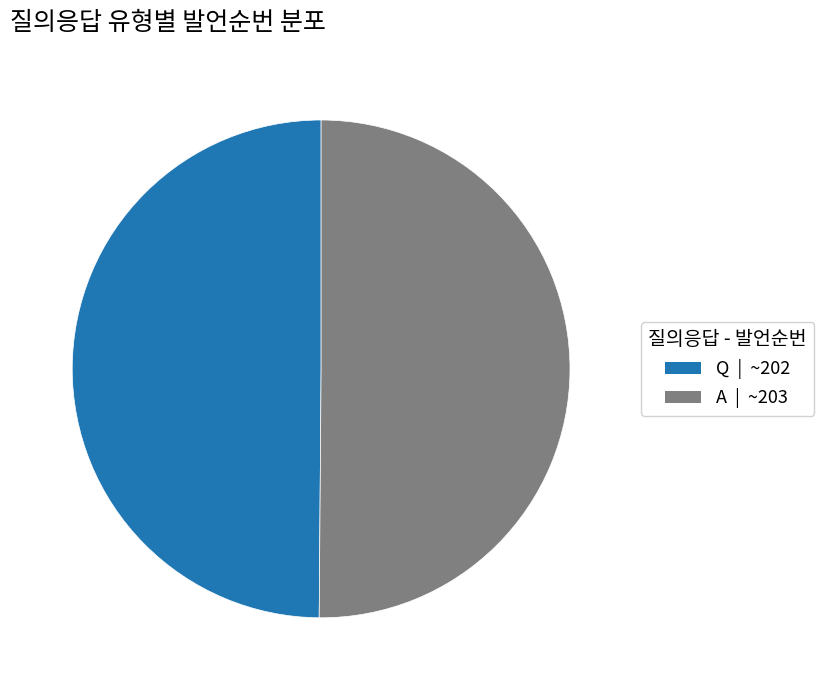

True or false: A accounts for 64% of the total.

False